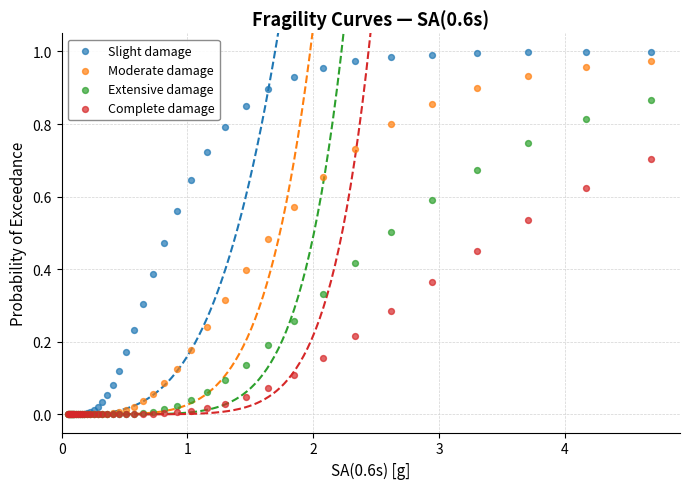

Which series reaches the maximum Y coordinate?

Slight damage